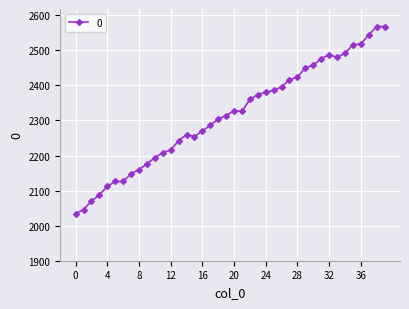

What is the average value?

2315